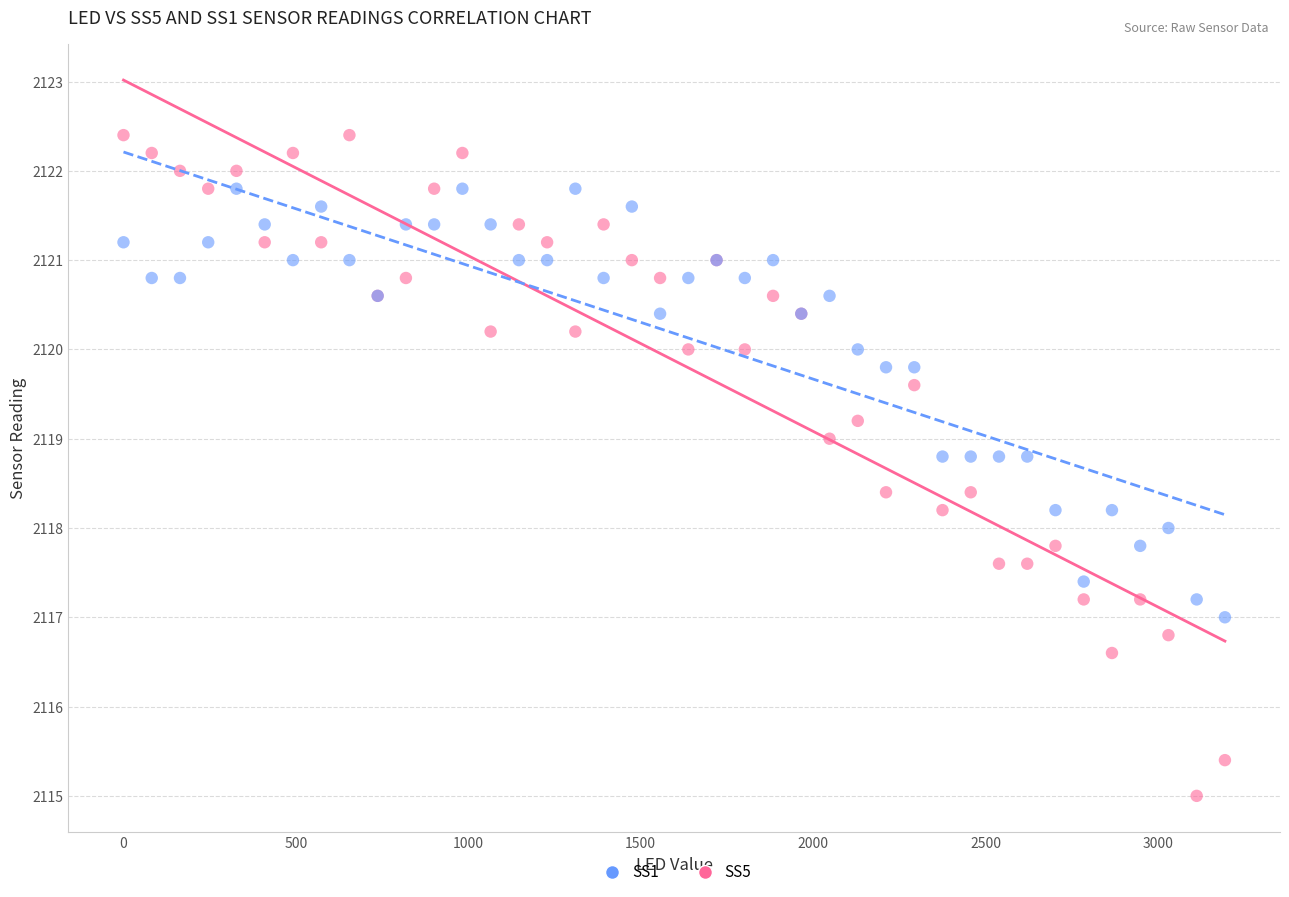

Which series contains the lowest Y value?

SS5